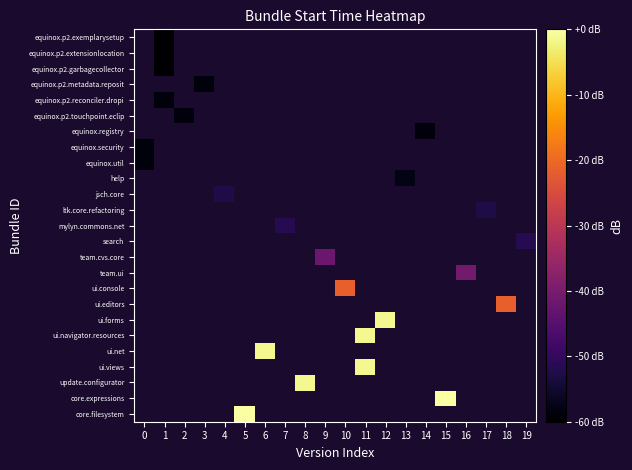

How many data points does each series have?

20